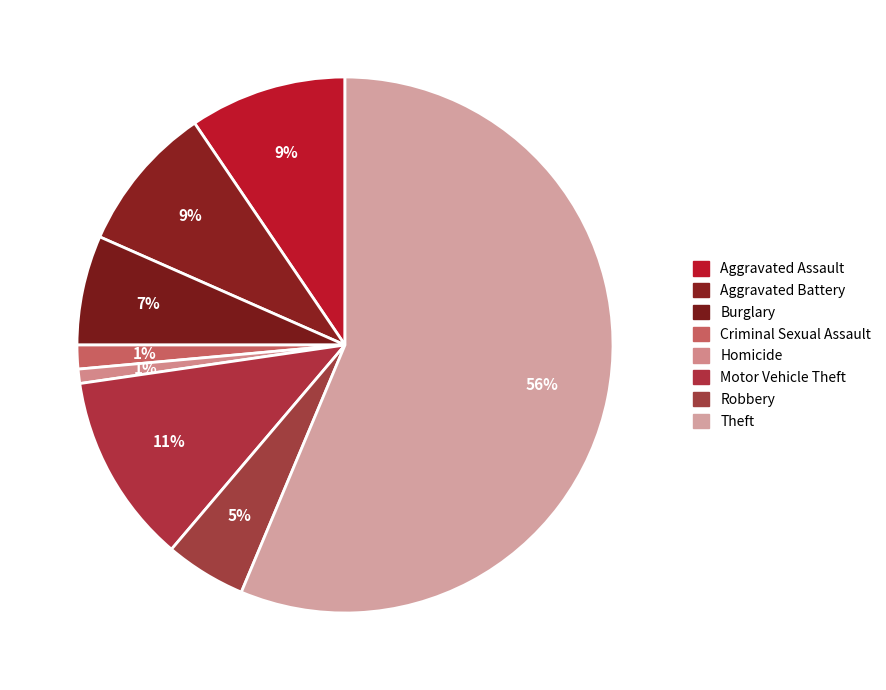

What is the largest slice in the pie chart?

Theft